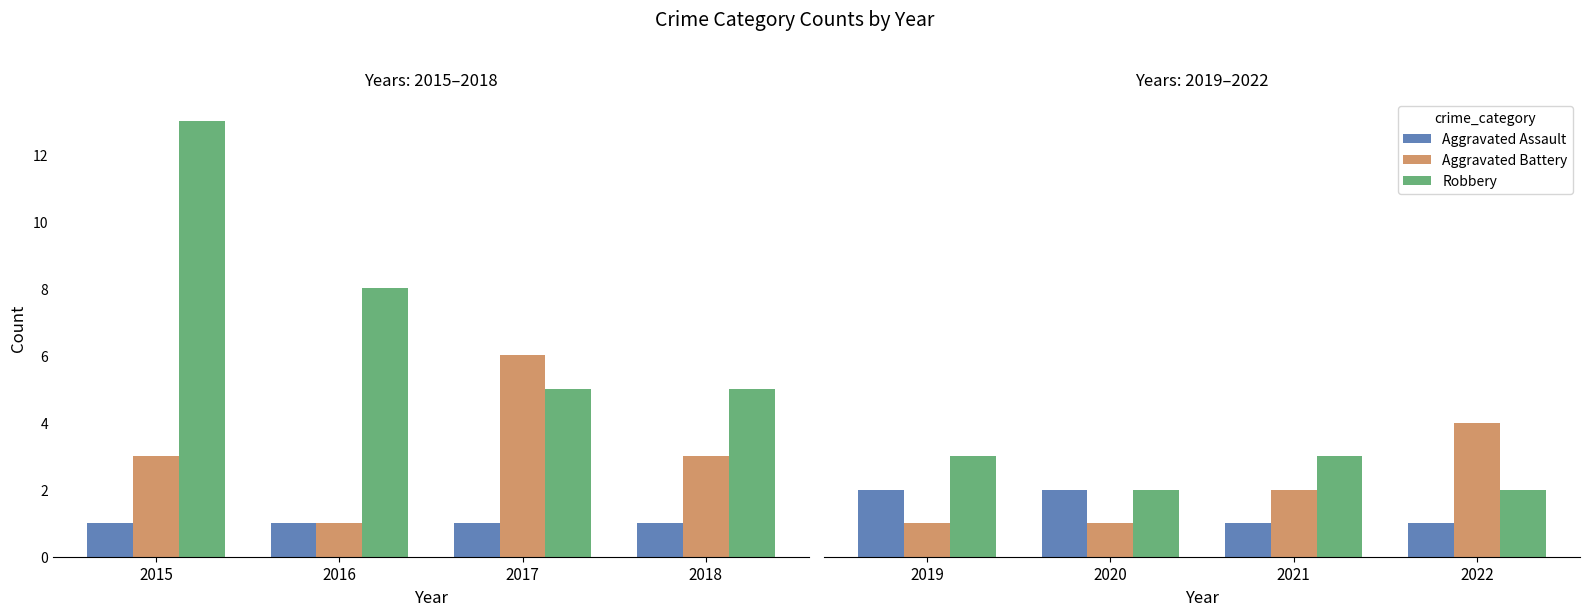

At which label does Aggravated Assault reach its minimum?

2021